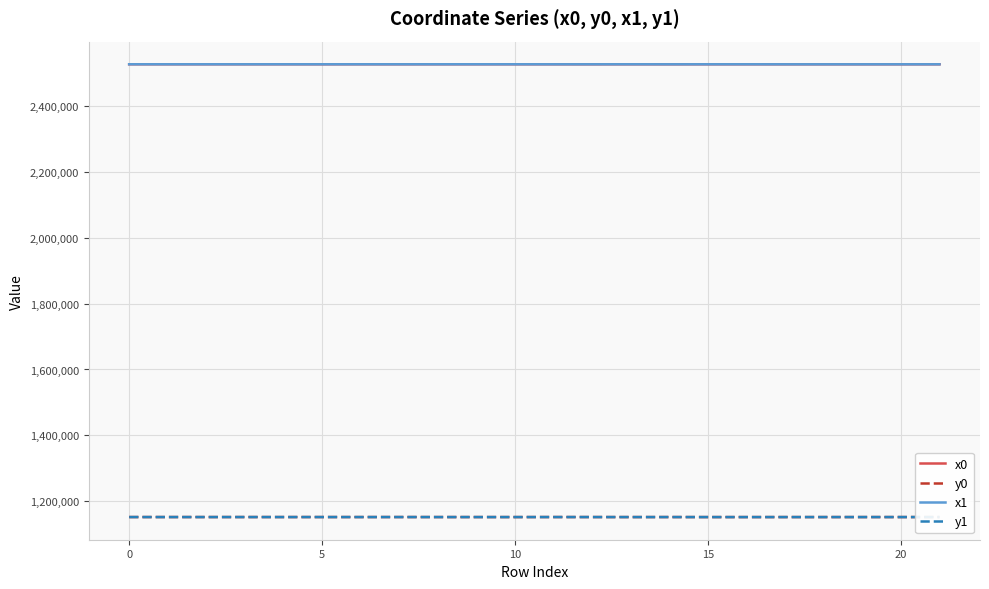

What is the maximum value shown in the chart?

2527856.1